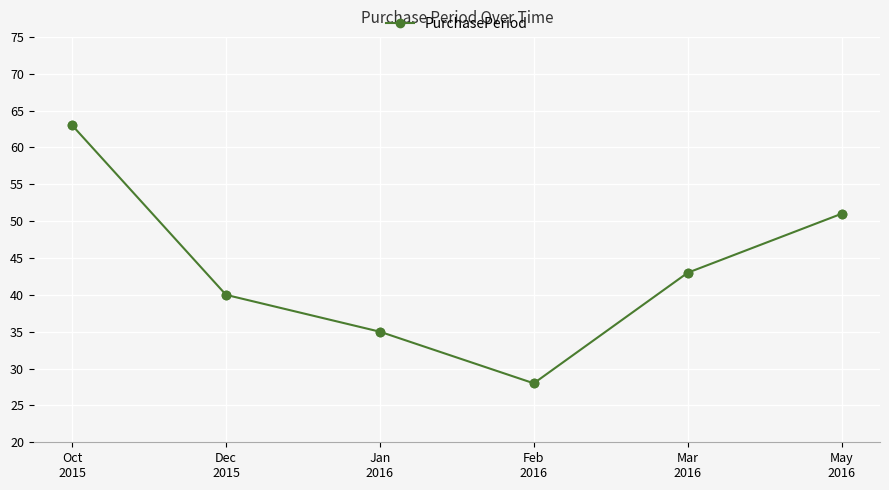

True or false: the data shows 8 at Feb
2016.

False